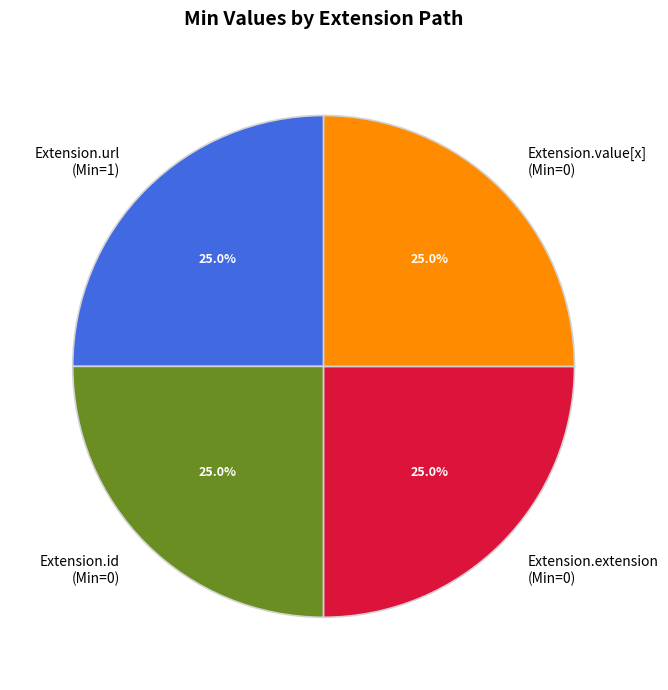

What is the ratio of the value at Extension.extension (Min=0) to the value at Extension.value[x] (Min=0)?

1.0